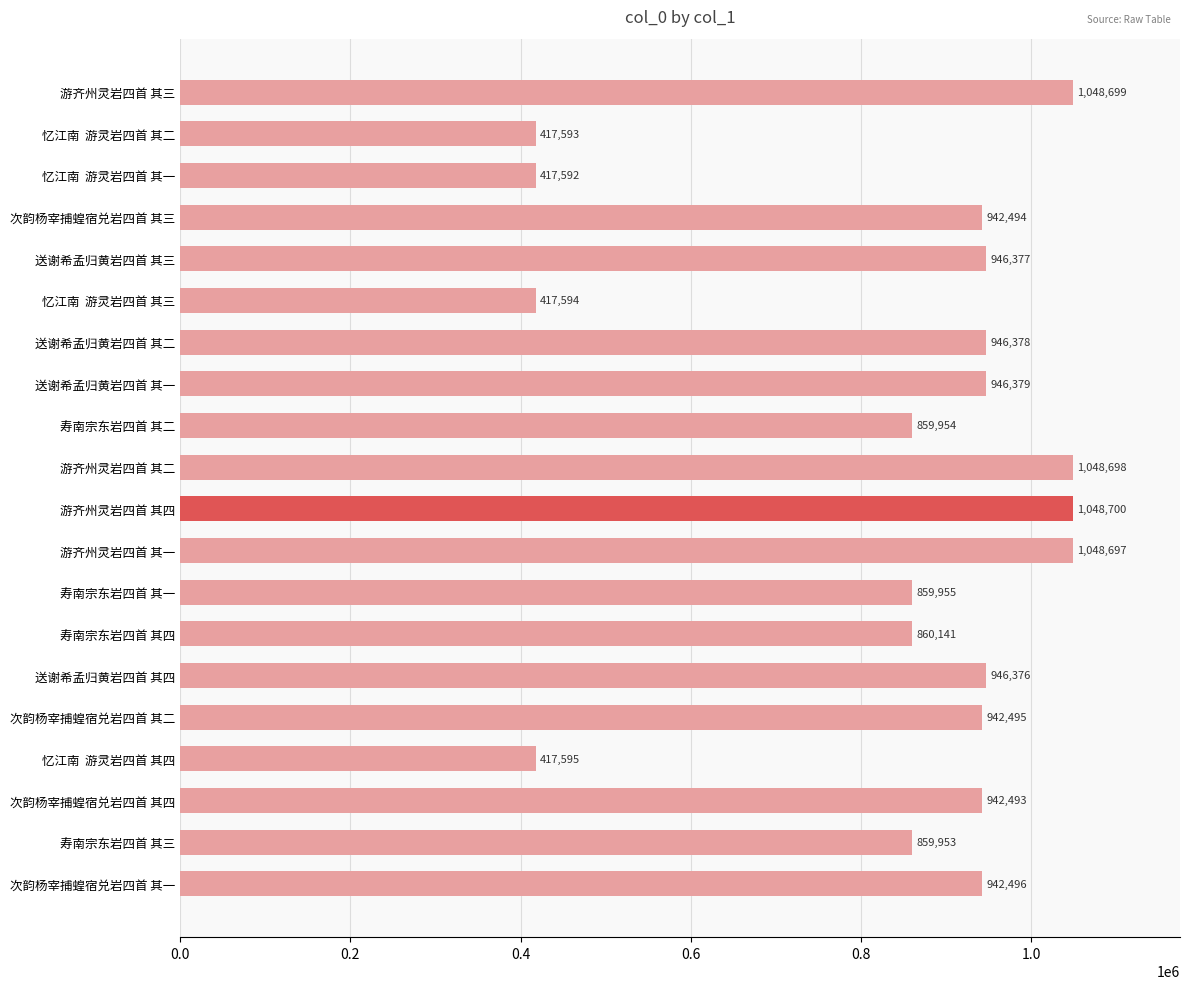

What is the label of the 15th bar from the top?

送谢希孟归黄岩四首 其四